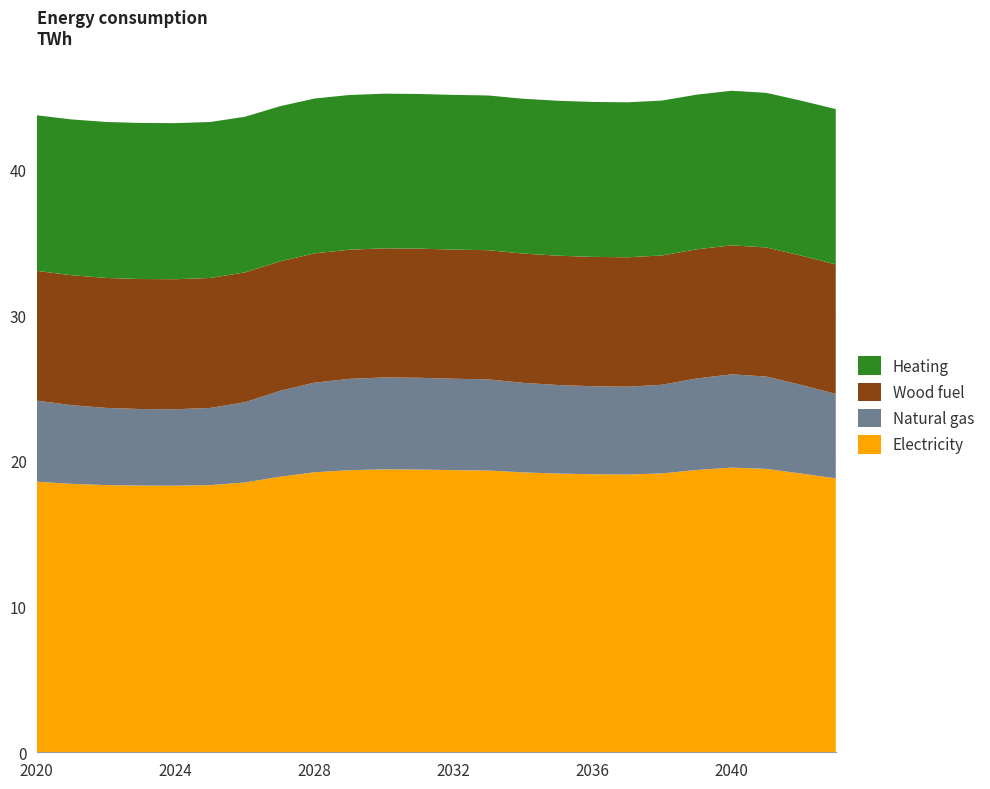

Reading left to right, extract all data points from this chart.

Electricity: 0=18.6	1=18.4	2=18.3	3=18.3	4=18.3	5=18.3	6=18.5	7=18.9	8=19.2	9=19.4	10=19.4	11=19.4	12=19.4	13=19.3	14=19.2	15=19.1	16=19.1	17=19.1	18=19.1	19=19.4	20=19.5	21=19.4	22=19.1	23=18.8
Natural gas: 0=5.6	1=5.4	2=5.3	3=5.3	4=5.2	5=5.3	6=5.5	7=5.9	8=6.2	9=6.3	10=6.3	11=6.3	12=6.3	13=6.3	14=6.1	15=6.1	16=6.0	17=6.0	18=6.1	19=6.3	20=6.4	21=6.3	22=6.1	23=5.8
Wood fuel: 0=8.9	1=8.9	2=8.9	3=8.9	4=8.9	5=8.9	6=8.9	7=8.9	8=8.9	9=8.9	10=8.9	11=8.9	12=8.9	13=8.9	14=8.9	15=8.9	16=8.9	17=8.9	18=8.9	19=8.9	20=8.9	21=8.9	22=8.9	23=8.9
Heating: 0=10.7	1=10.7	2=10.7	3=10.7	4=10.7	5=10.7	6=10.7	7=10.6	8=10.6	9=10.6	10=10.6	11=10.6	12=10.6	13=10.6	14=10.6	15=10.6	16=10.6	17=10.6	18=10.6	19=10.6	20=10.6	21=10.6	22=10.6	23=10.7